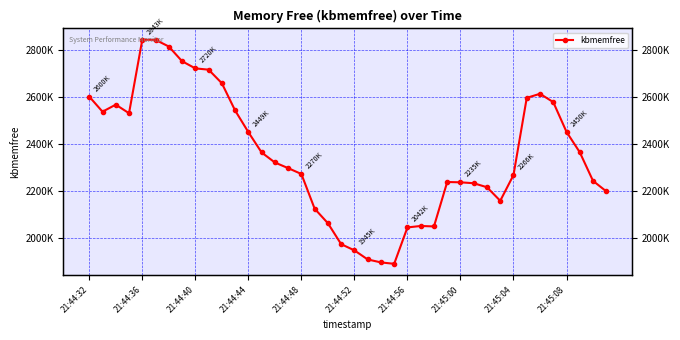

Approximately how many times larger is the value at 28 compared to 21:45:08?

0.8